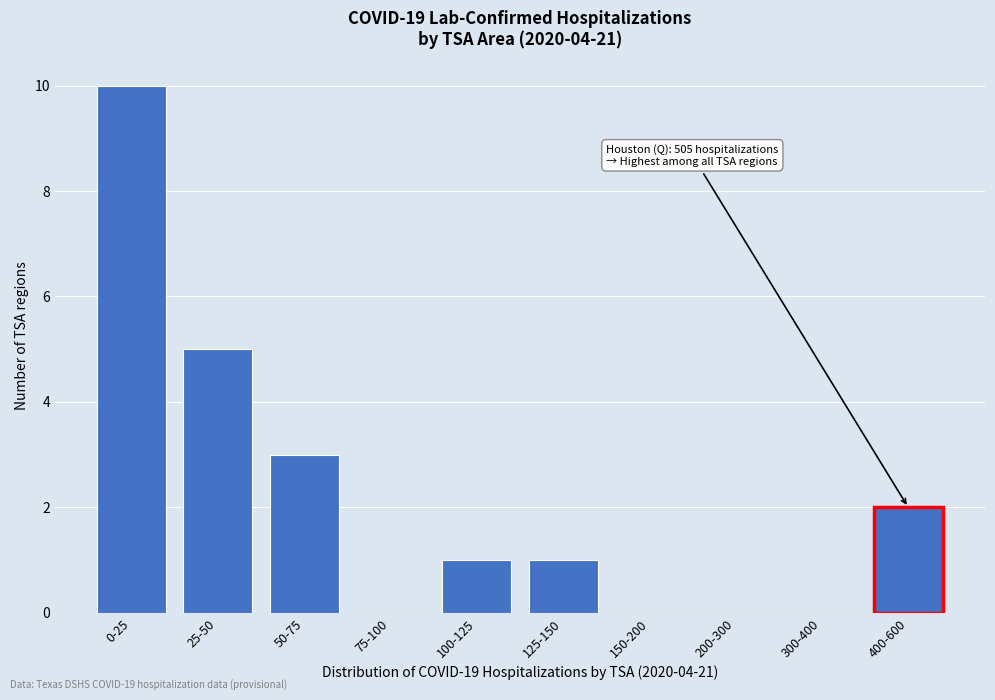

Reading right to left, list all the values displayed in this chart.

400-600=2	300-400=0	200-300=0	150-200=0	125-150=1	100-125=1	75-100=0	50-75=3	25-50=5	0-25=10